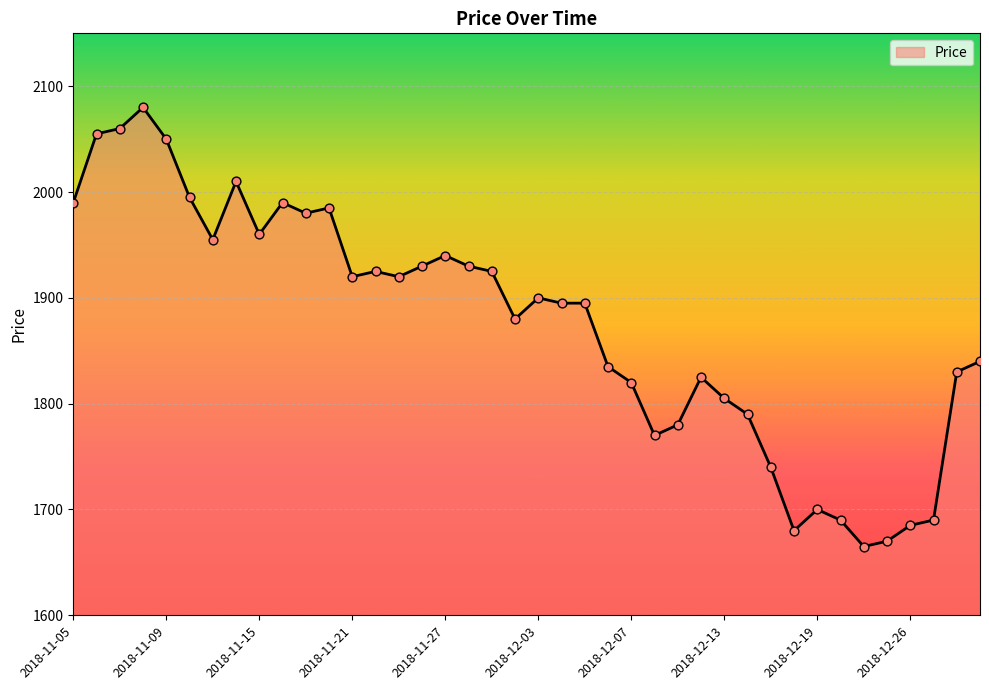

What is the greatest value displayed?

2080